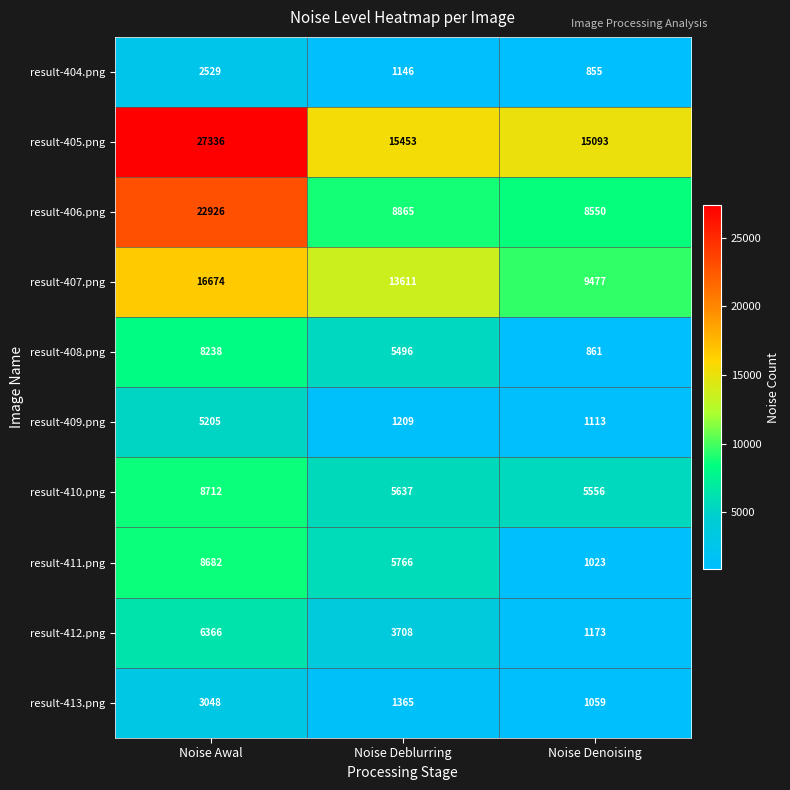

How many categories are shown in the chart?

3